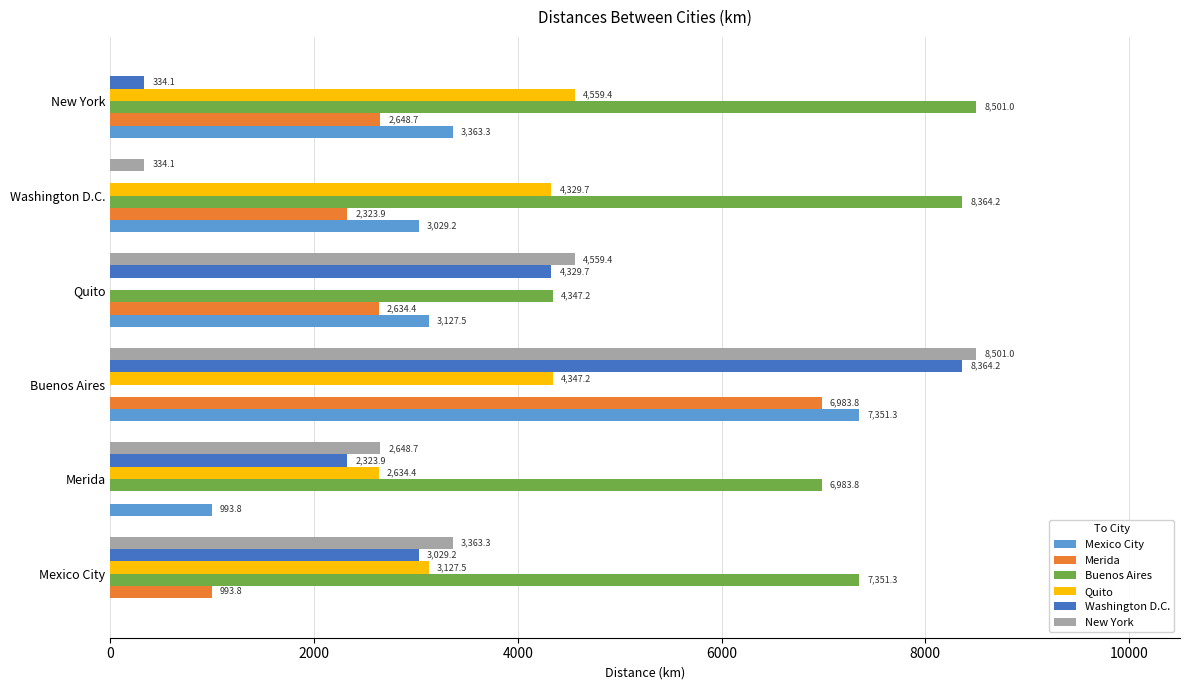

What is the sum of all Mexico City values?

17865.1